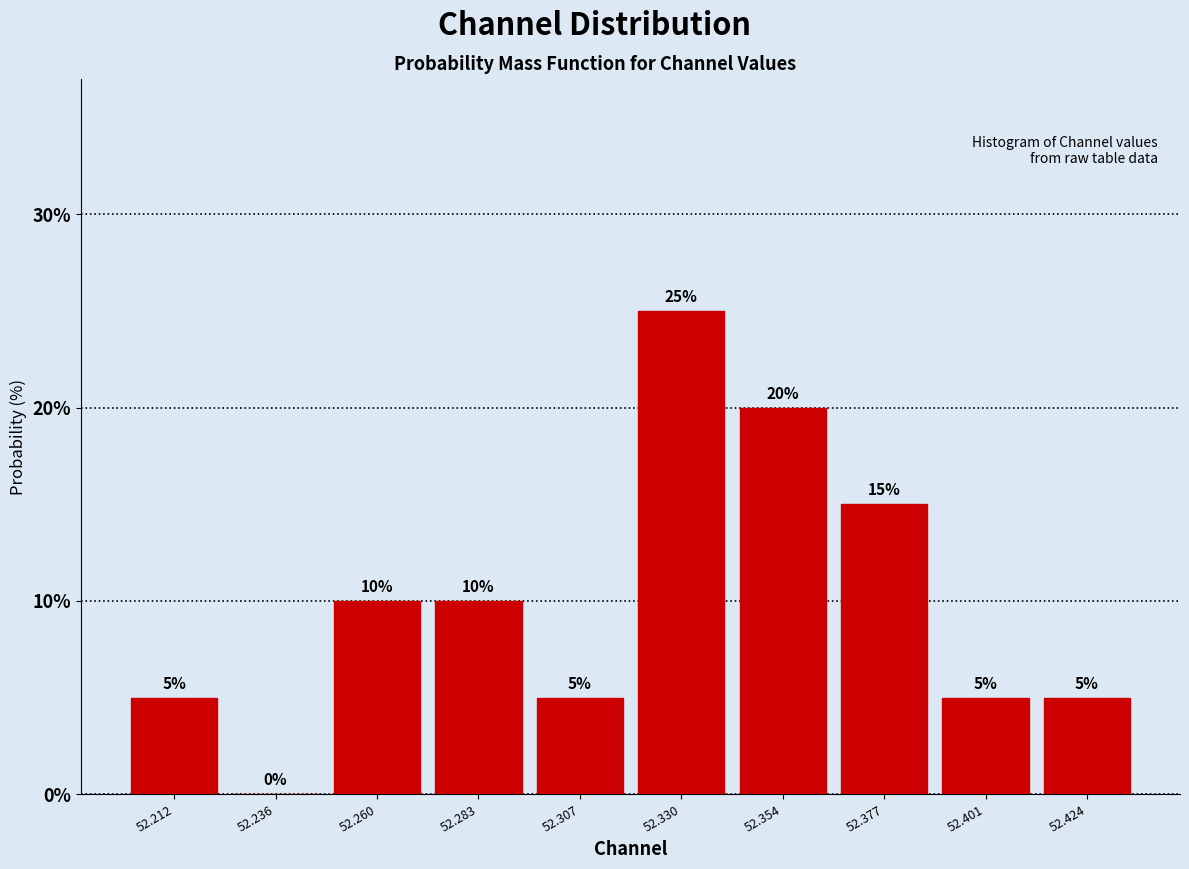

Which range on the x-axis has the tallest bar?

52.320 to 52.340